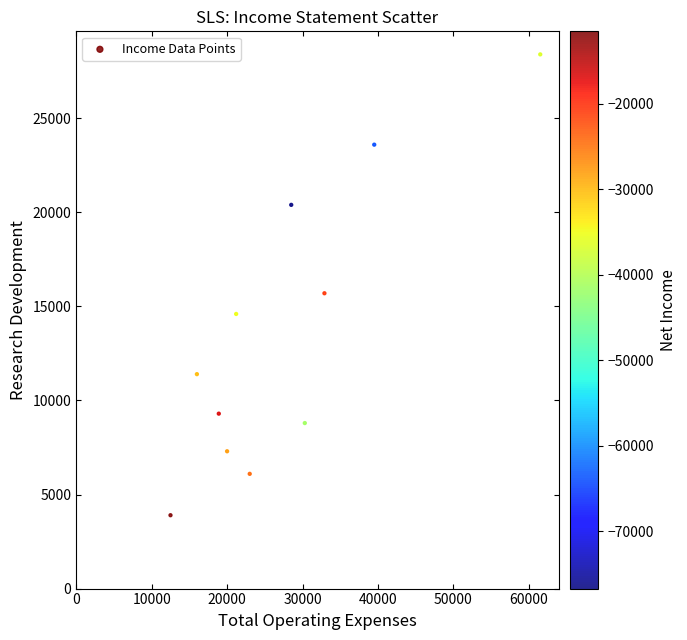

What Y value in the scatter plot is closest to 16150?

15700